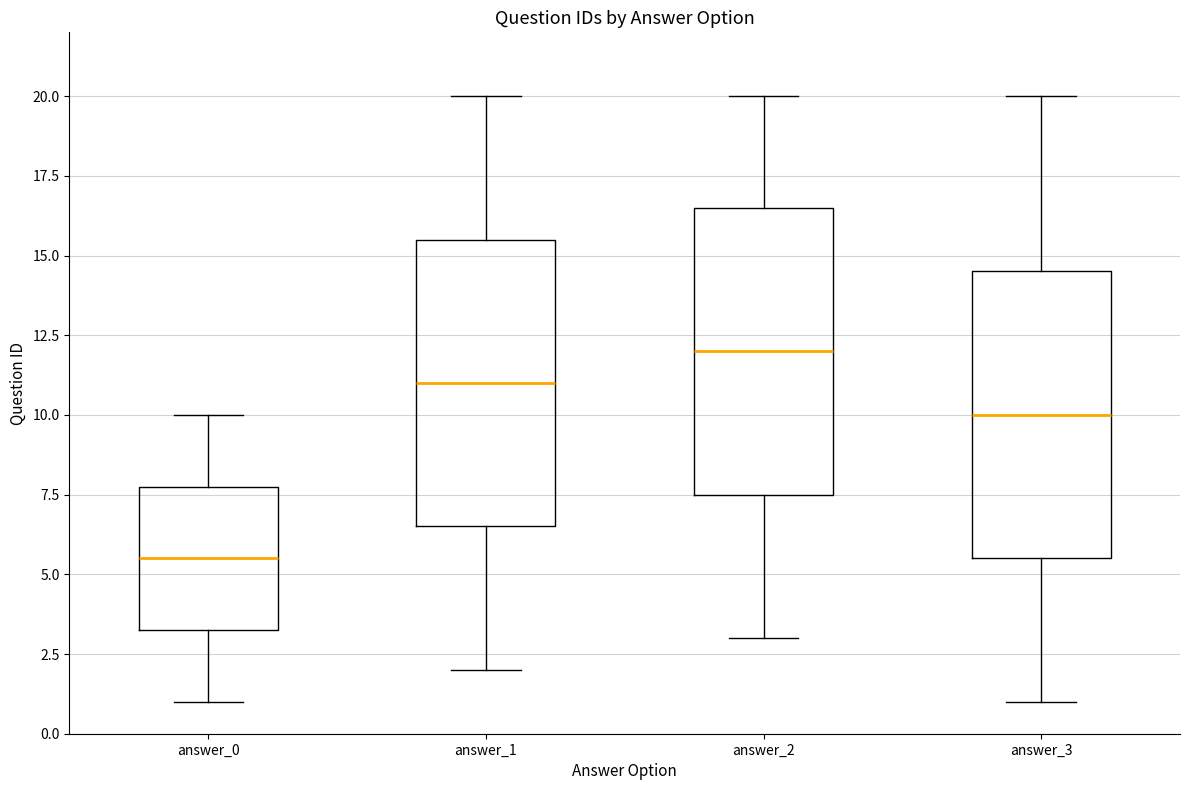

Reading left to right, transcribe this box plot: for each box, give where its median line is, the range the box spans, and where its two whiskers end, as read against the y-axis. The values are not printed on the chart, so give them approximately, as read against the axis.

answer_0: median 5.5, box 3.5 to 8.0, whiskers 1.0 to 10.0
answer_1: median 11.0, box 6.5 to 15.5, whiskers 2.0 to 20.0
answer_2: median 12.0, box 7.5 to 16.5, whiskers 3.0 to 20.0
answer_3: median 10.0, box 5.5 to 14.5, whiskers 1.0 to 20.0